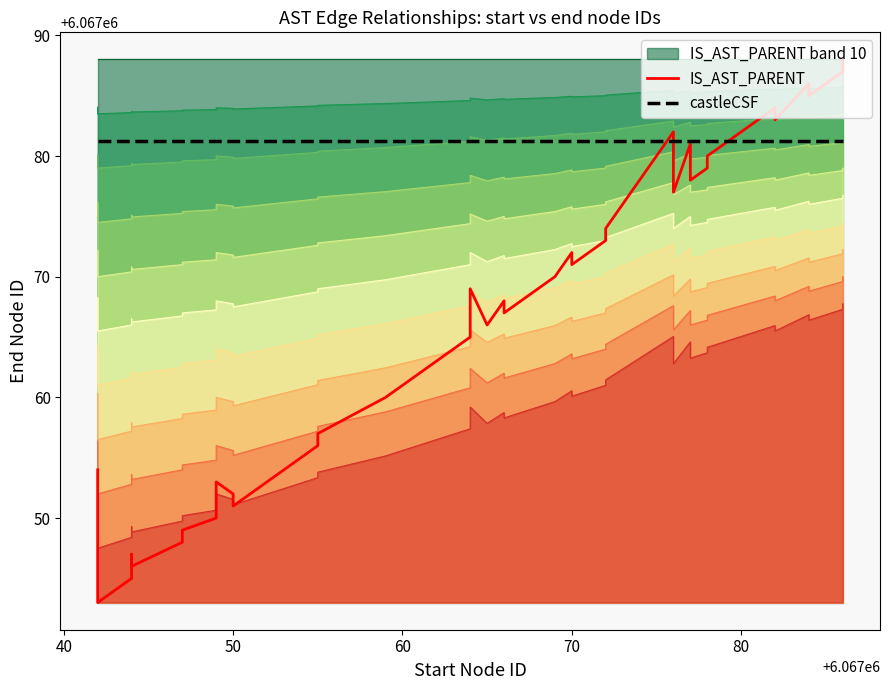

How many values in the IS_AST_PARENT series exceed 6067067?

19